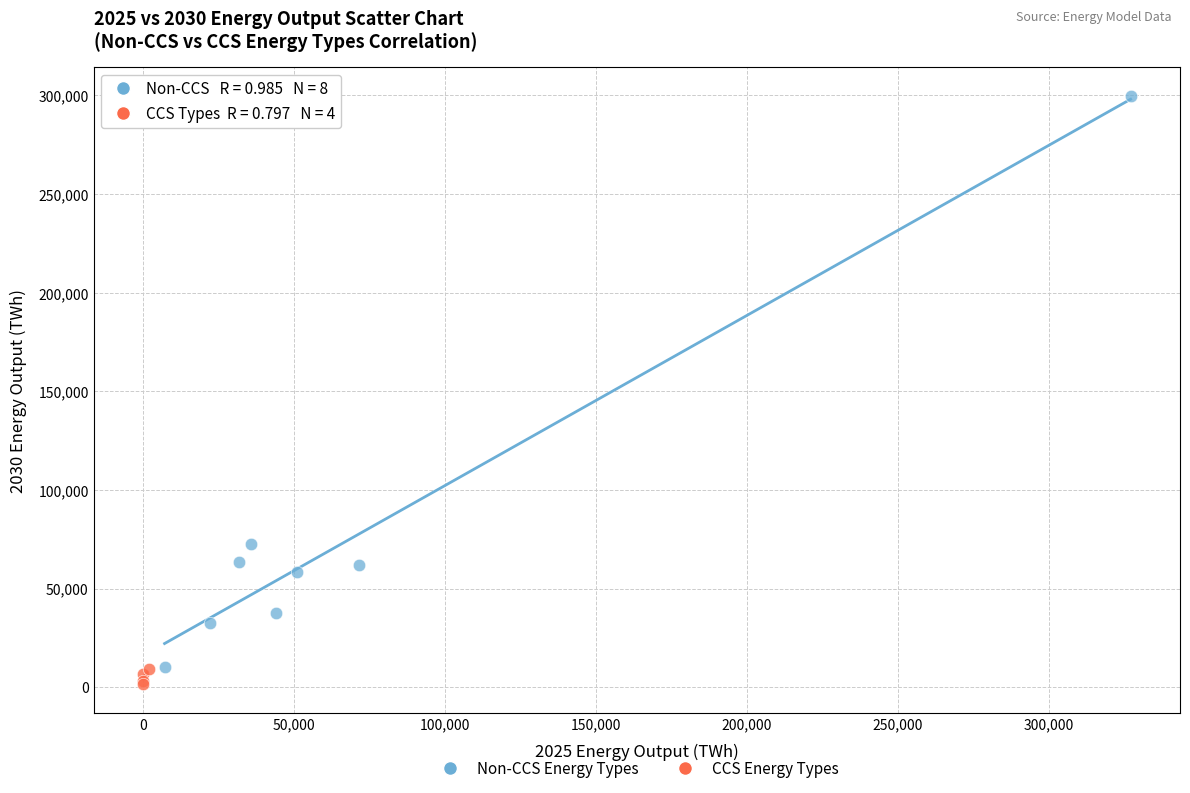

Which series has the widest spread of Y values?

Non-CCS Energy Types